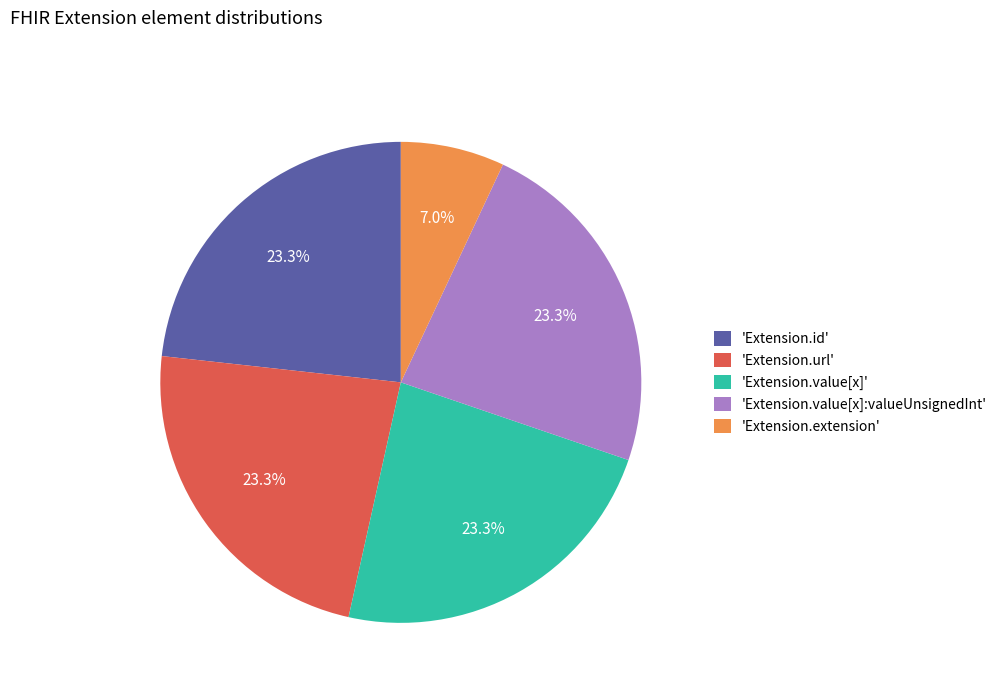

What is the total percentage of 'Extension.value[x]' and 'Extension.url'?

46.5%